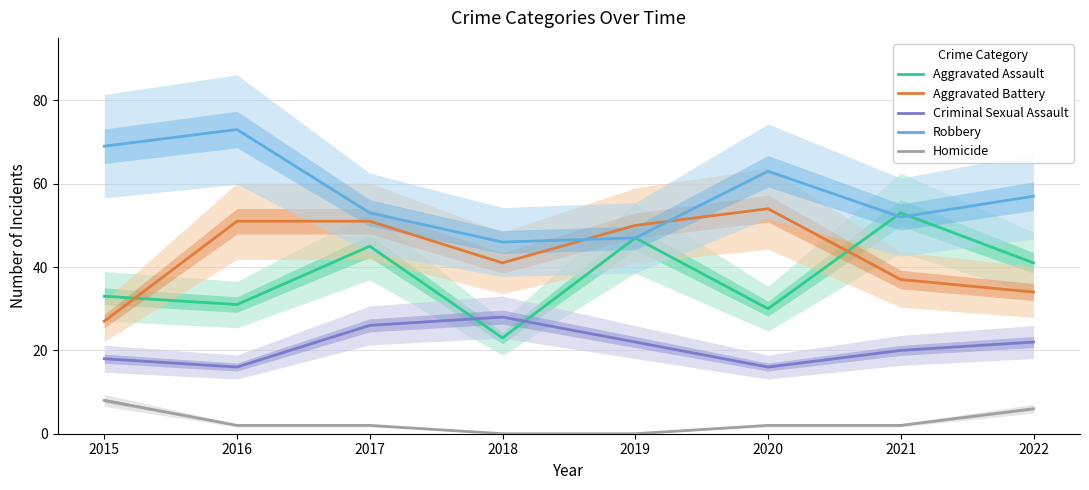

What is the maximum value for Criminal Sexual Assault?

28